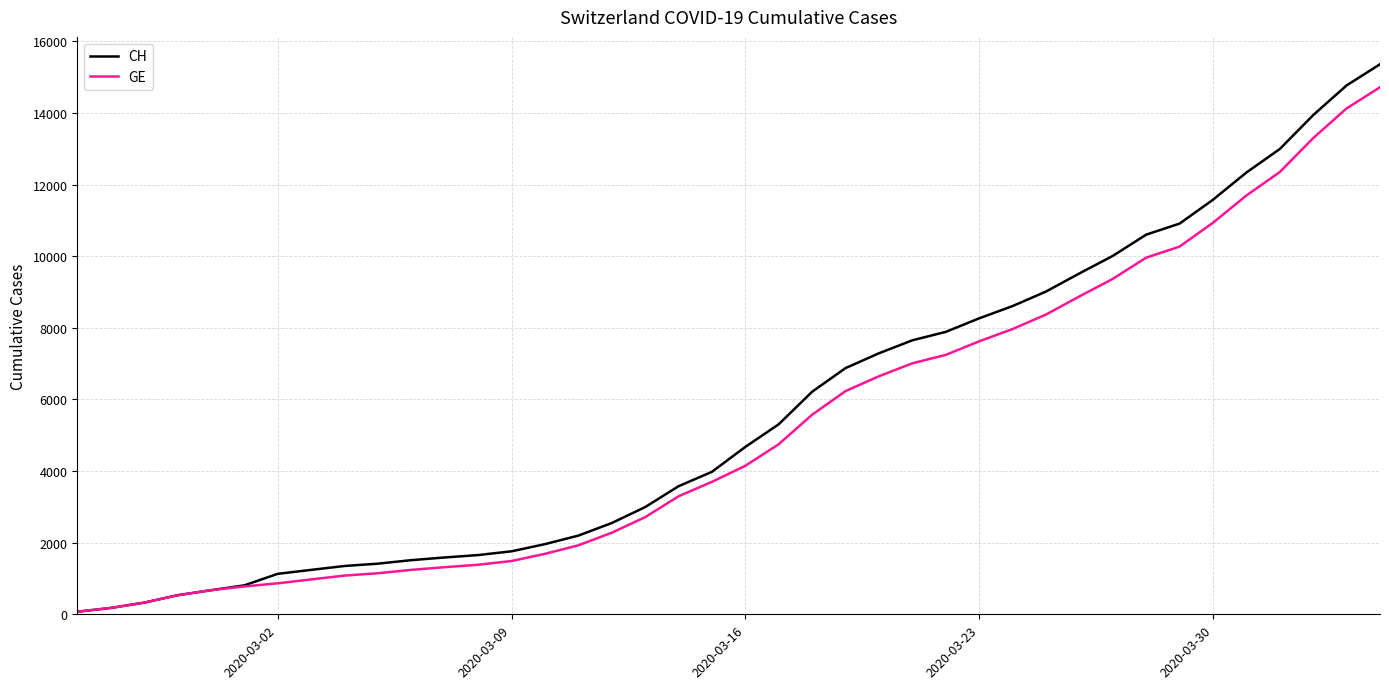

What is the maximum value shown in the chart?

15359